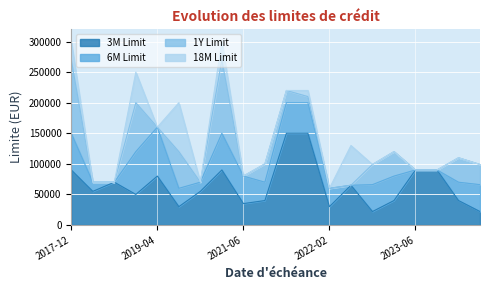

Rank the series by their maximum value, from highest to lowest.

18M Limit, 1Y Limit, 6M Limit, 3M Limit